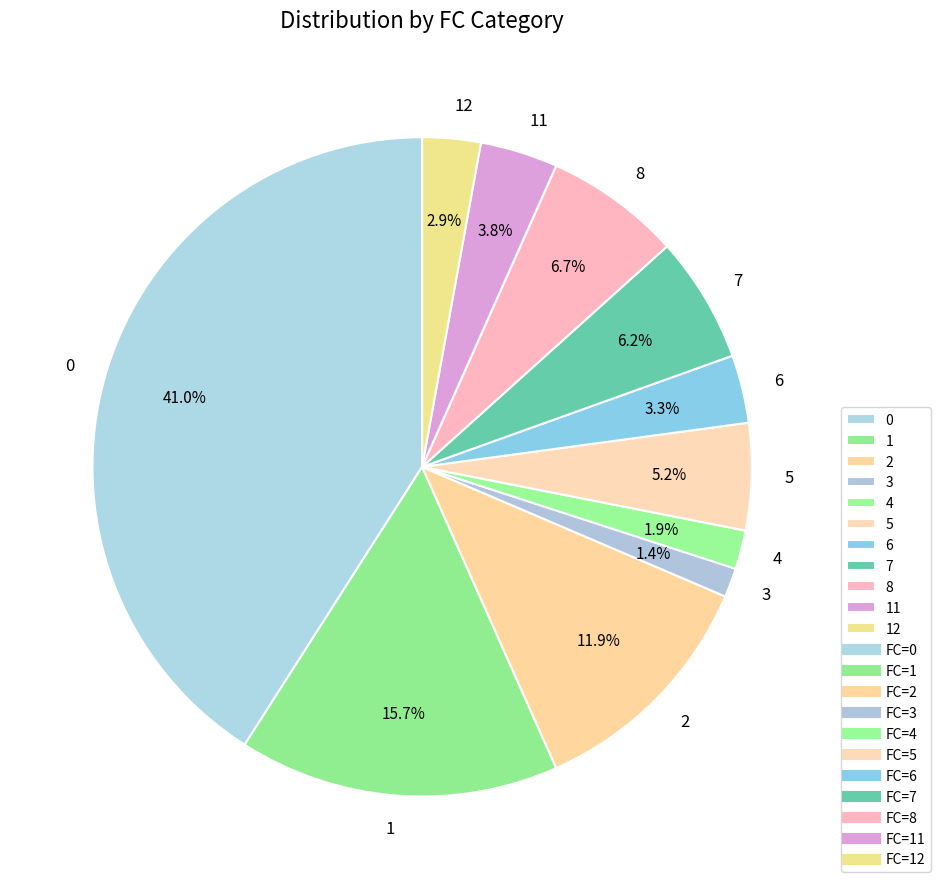

What portion of the pie excludes 6?

96.7%